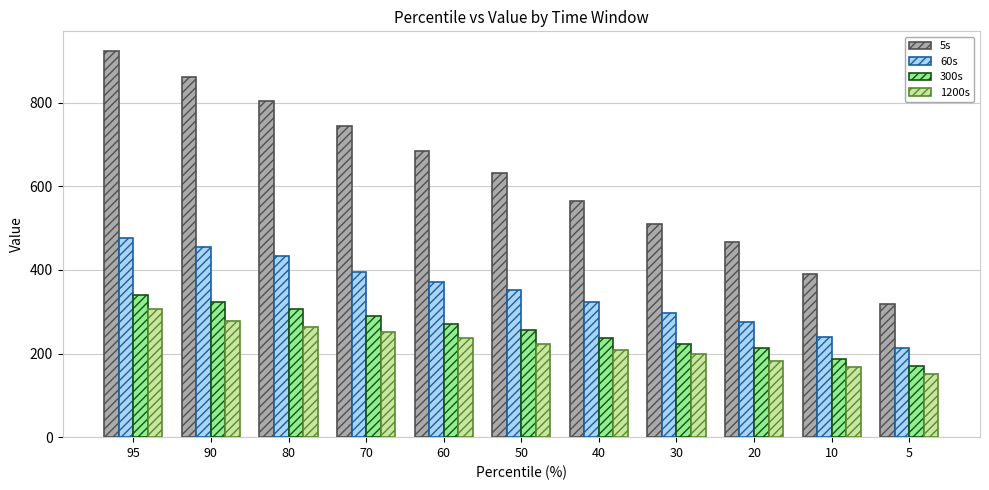

Count the number of data series in this chart.

4